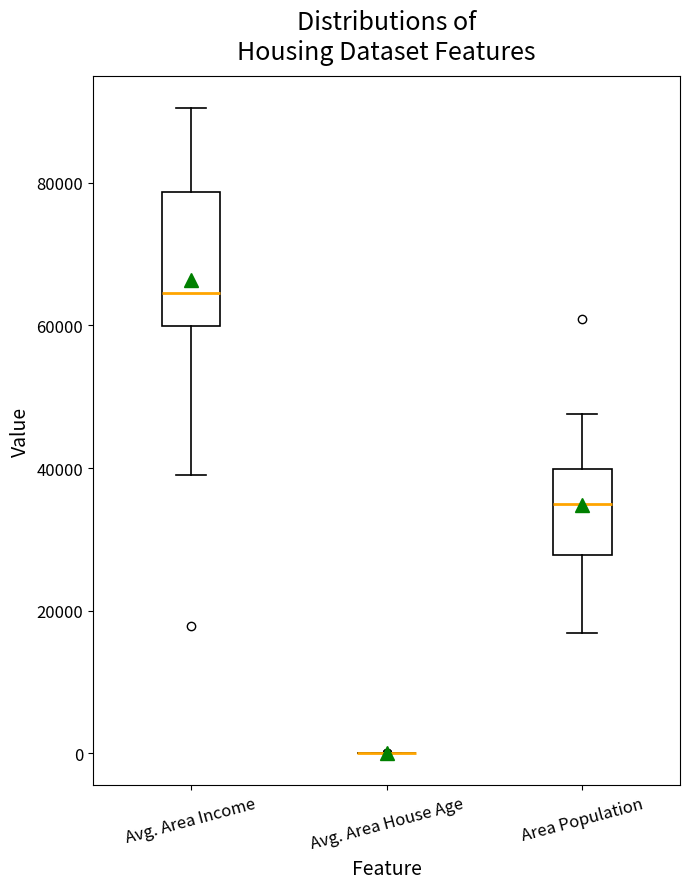

Reading left to right, read every box against the y-axis: the position of its median line, the range the box covers, and the ends of its whiskers. The values are not printed on the chart, so give them approximately, as read against the axis.

Avg. Area Income: median 64000, box 60000 to 78000, whiskers 40000 to 90000
Avg. Area House Age: box collapsed to a line at 0, whiskers 0 to 0
Area Population: median 34000, box 28000 to 40000, whiskers 16000 to 48000